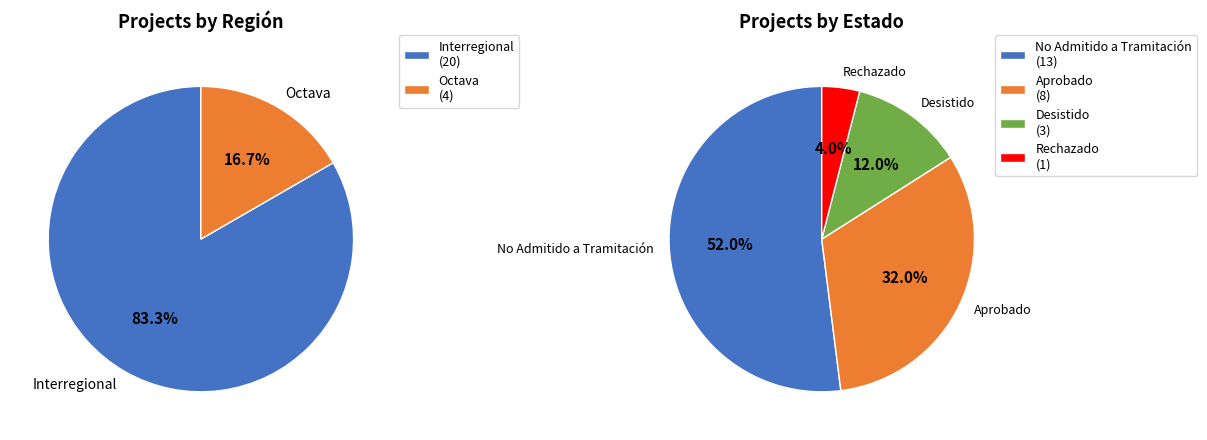

Which slice represents more than half of the pie?

Interregional